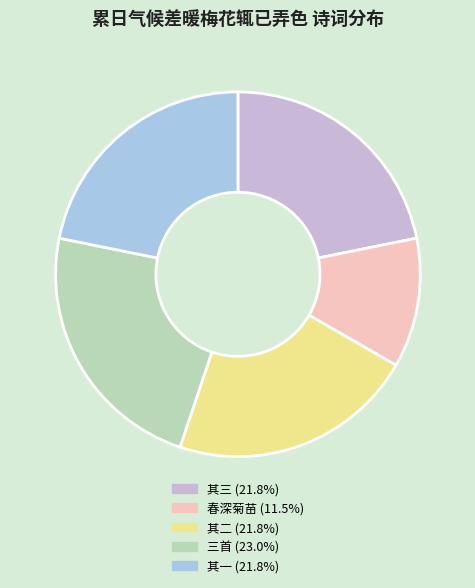

Approximately how many times larger is the value at 其一 (21.8%) compared to 其二 (21.8%)?

1.0